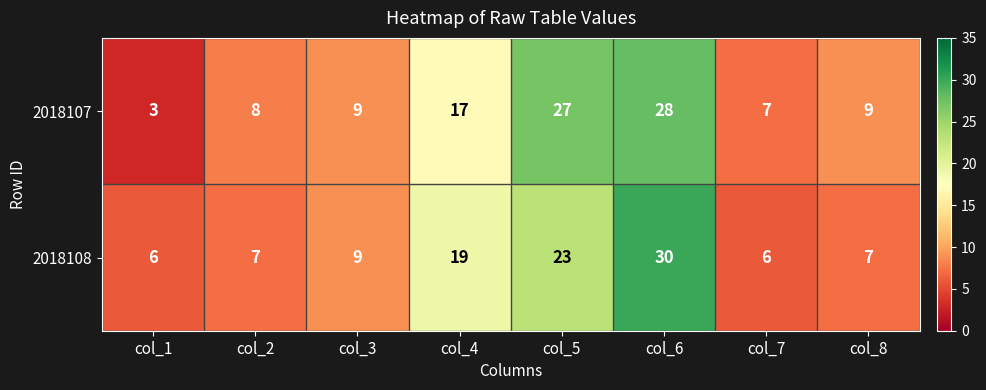

Count the number of categories in the chart.

8